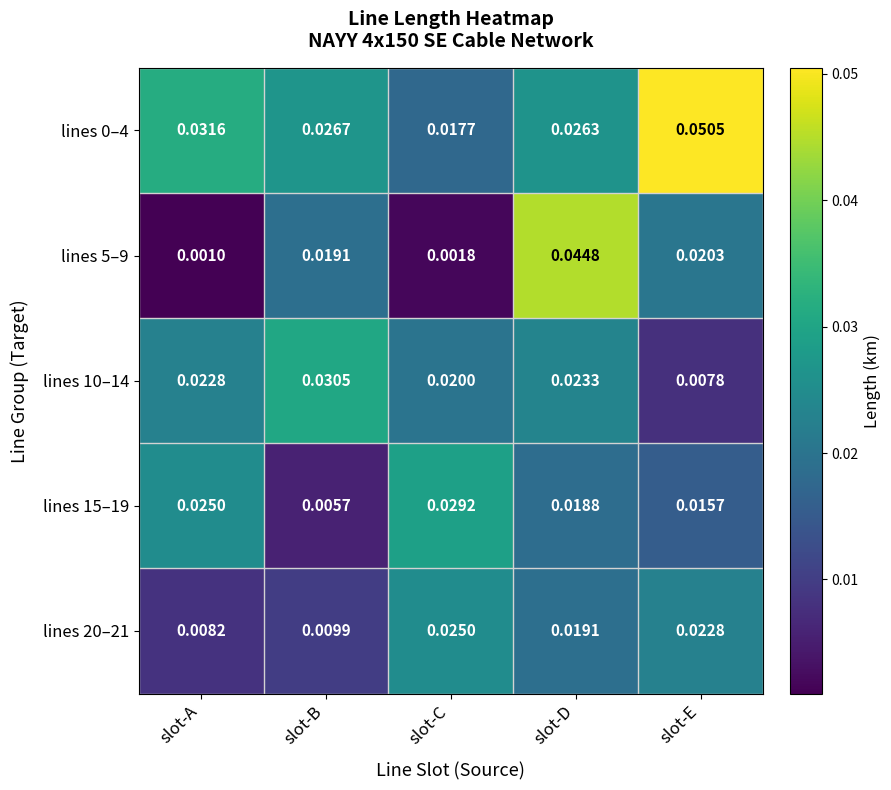

Rank the categories by lines 15–19 value from highest to lowest.

slot-C, slot-A, slot-D, slot-E, slot-B